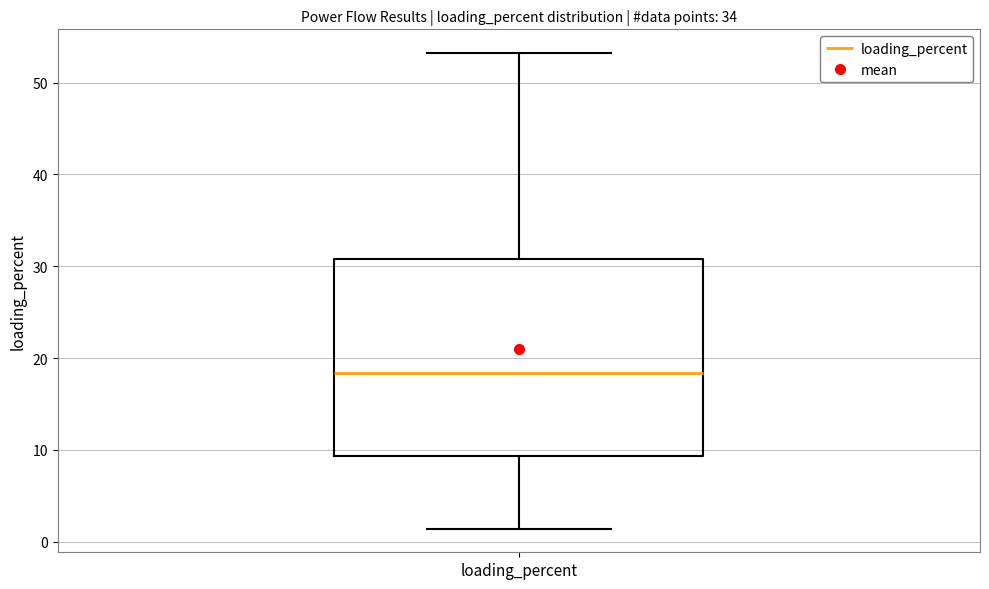

Transcribe this box plot: give where the median line is, the range the box spans, and where the two whiskers end, as read against the y-axis. The values are not printed on the chart, so give them approximately, as read against the axis.

median 18, box 9 to 31, whiskers 1 to 53